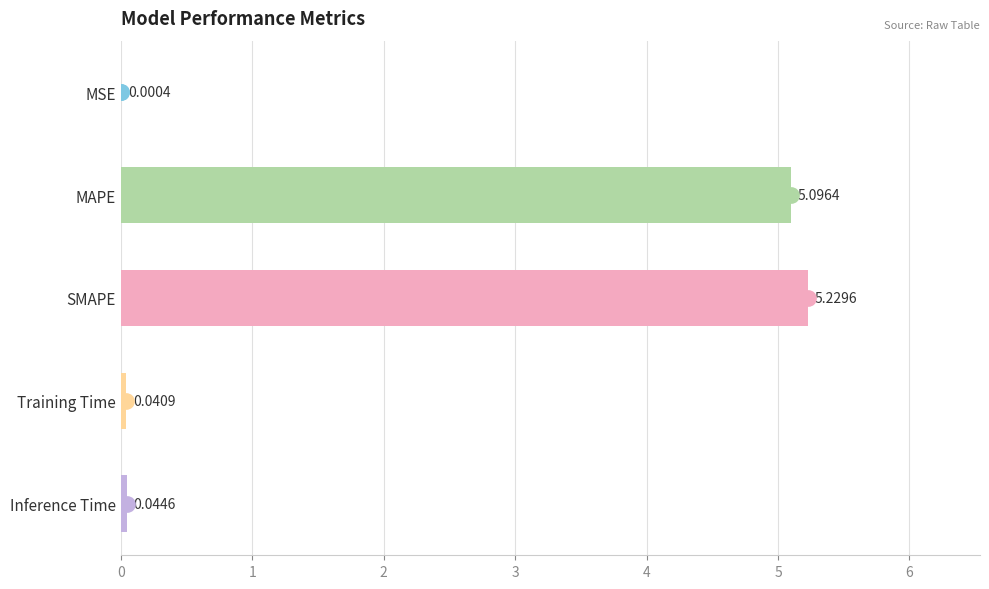

At which label is the value closest to 2?

Inference Time